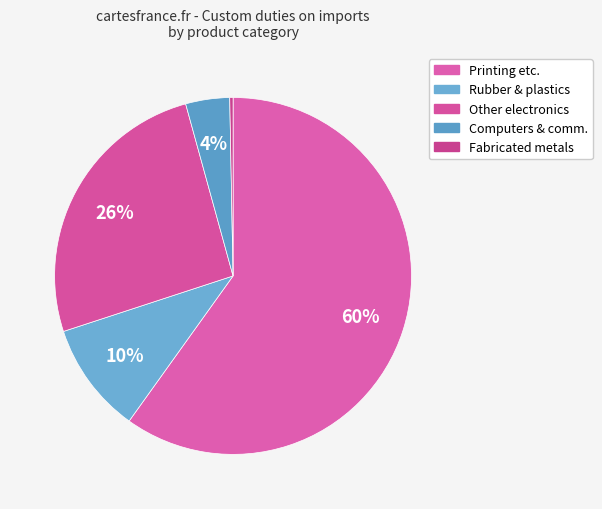

How many segments does this pie chart have?

5